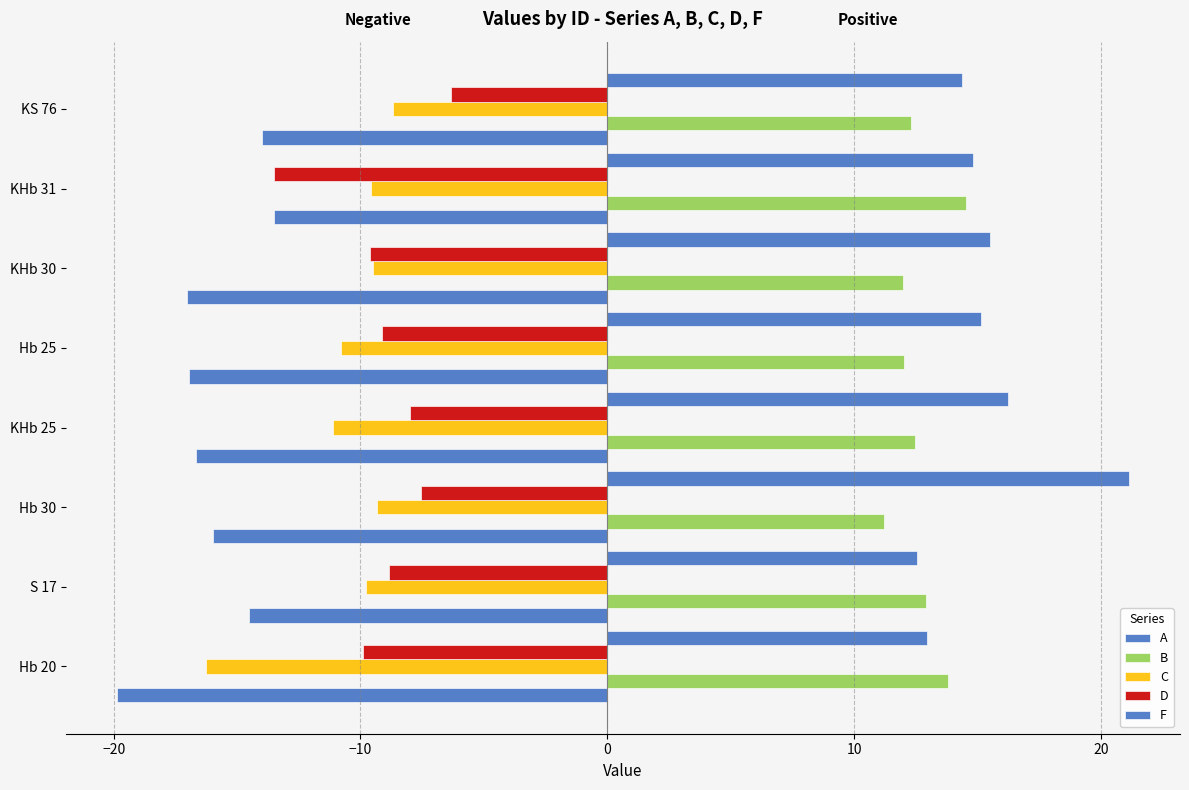

Reading left to right, what are all the values shown in this chart?

A: -19.9	-14.5	-16.0	-16.7	-17.0	-17.0	-13.5	-14.0
B: 13.8	12.9	11.2	12.5	12.0	12.0	14.5	12.3
C: -16.3	-9.8	-9.3	-11.1	-10.8	-9.5	-9.6	-8.7
D: -9.9	-8.9	-7.5	-8.0	-9.1	-9.6	-13.5	-6.3
F: 12.9	12.6	21.1	16.2	15.1	15.5	14.8	14.4